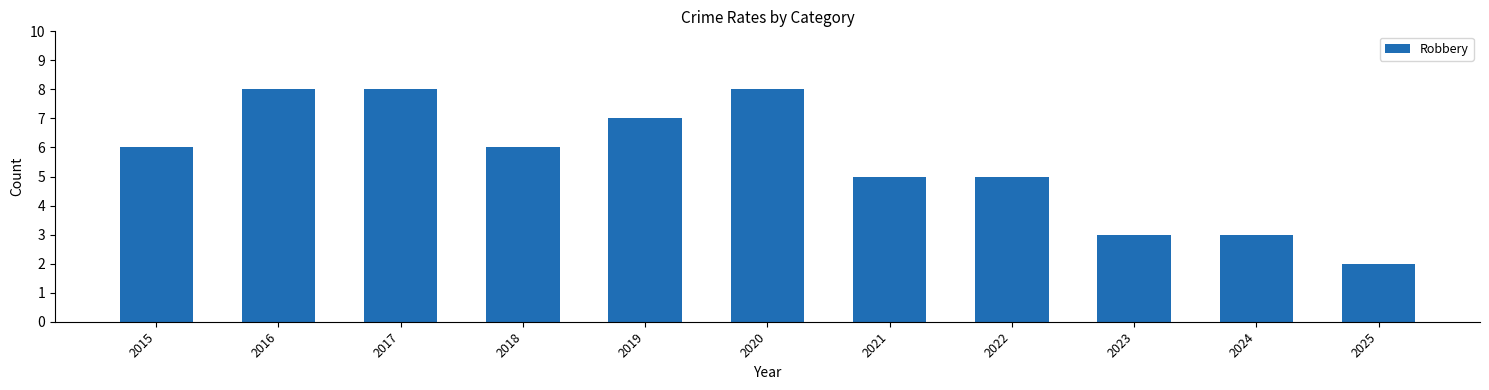

Is it true that the value at 2017 is 12?

False